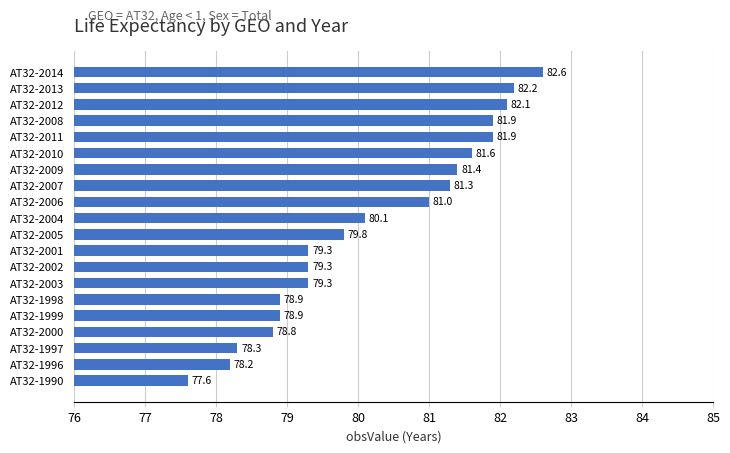

What is the change in value from AT32-1997 to AT32-2005?

+1.5